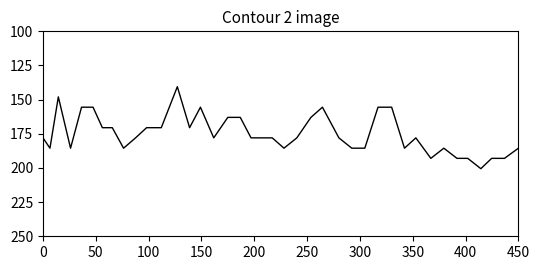

Count the number of categories in the chart.

40